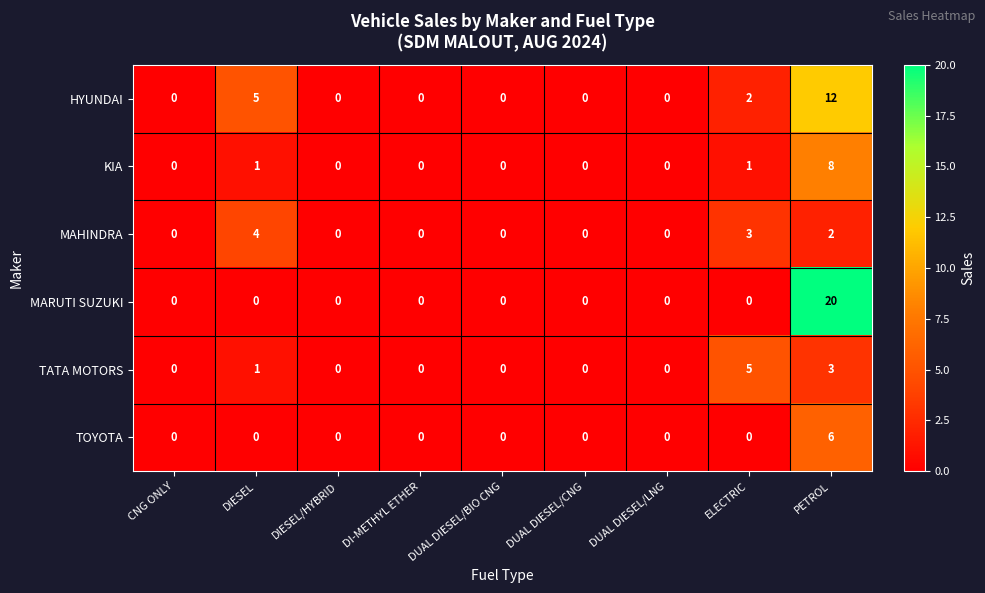

Which series has the largest total across all categories?

MARUTI SUZUKI